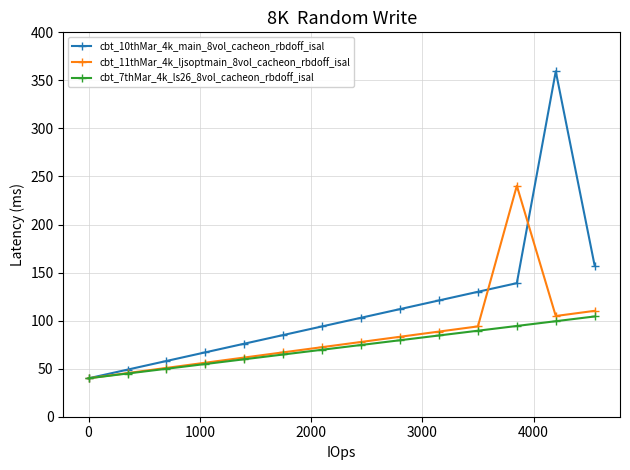

What are all the series names shown in the legend?

cbt_10thMar_4k_main_8vol_cacheon_rbdoff_isal, cbt_11thMar_4k_ljsoptmain_8vol_cacheon_rbdoff_isal, cbt_7thMar_4k_ls26_8vol_cacheon_rbdoff_isal